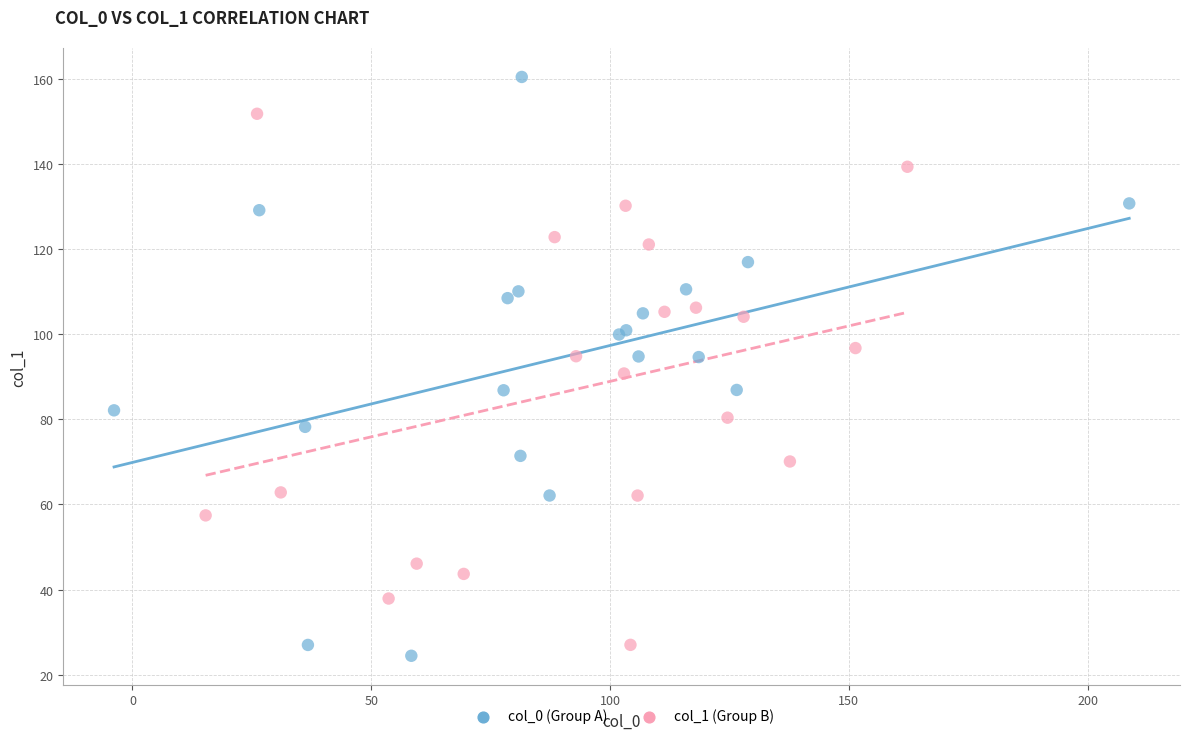

Which series contains the lowest Y value?

col_0 (Group A)